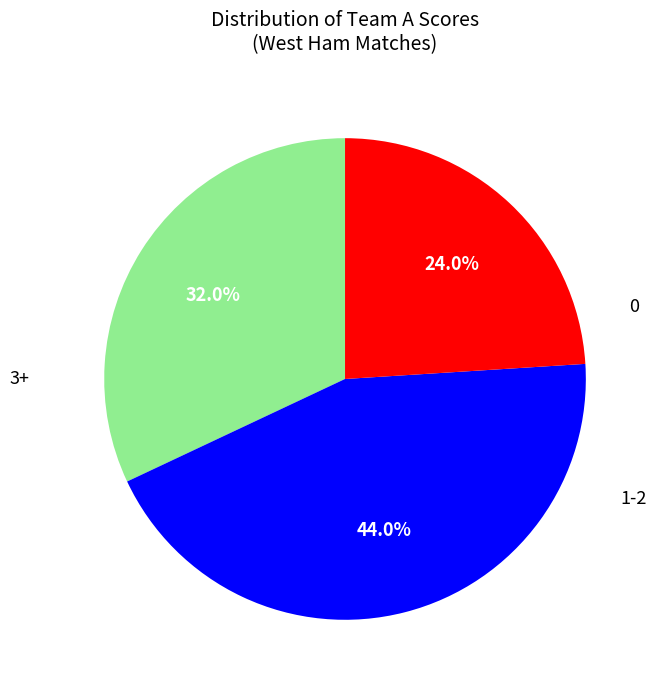

How many segments does this pie chart have?

3